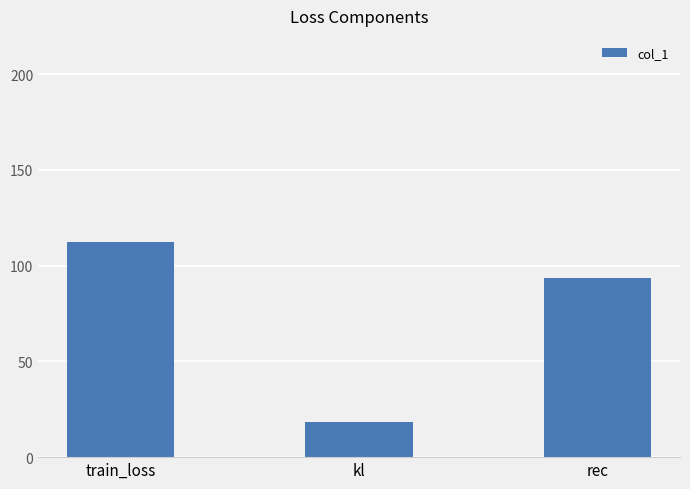

Are the bars horizontal?

No